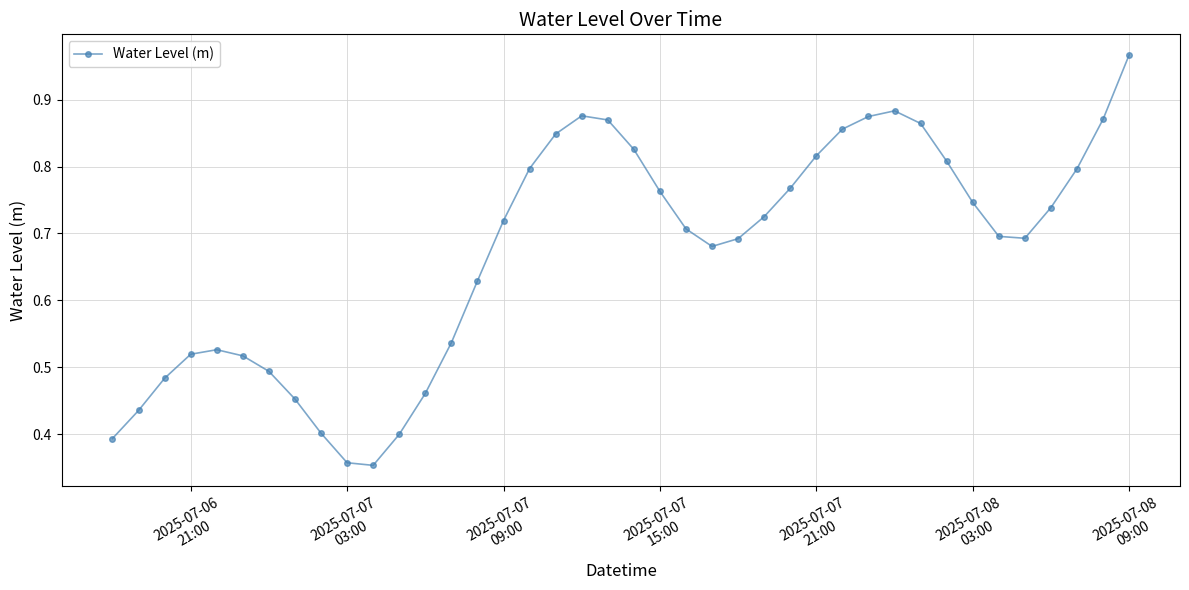

True or false: the data has more than 1 interior local peaks.

True